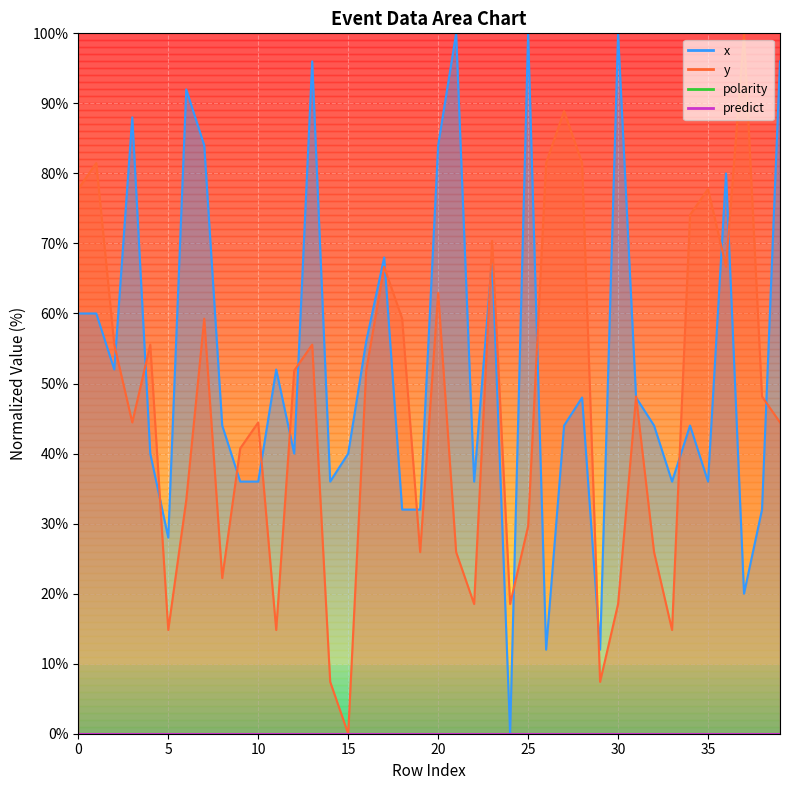

True or false: y has more than 1 points higher than both neighbors.

True